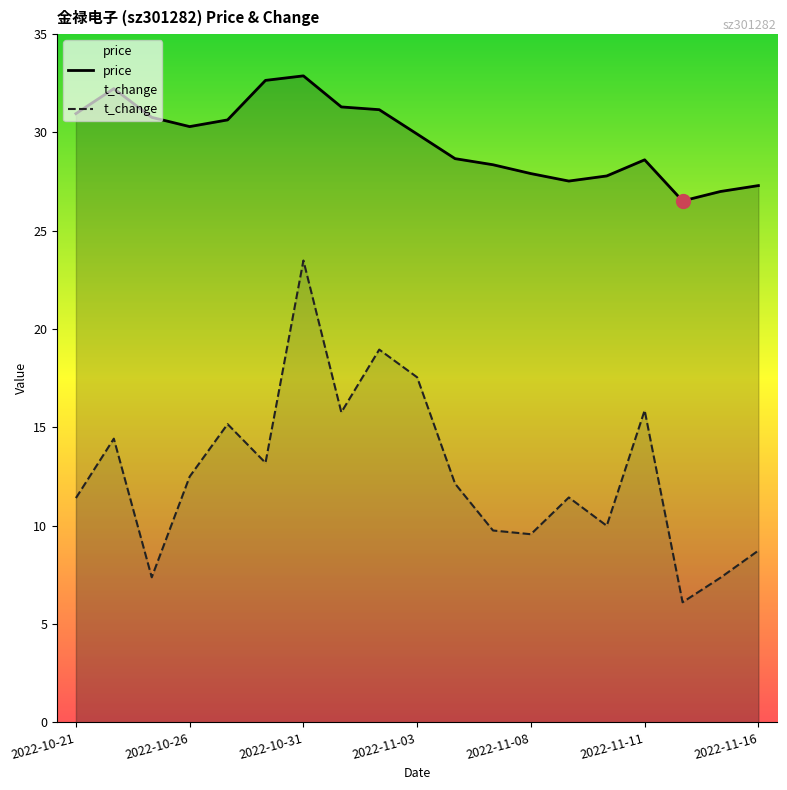

Rank the series by their average value, from lowest to highest.

t_change, price